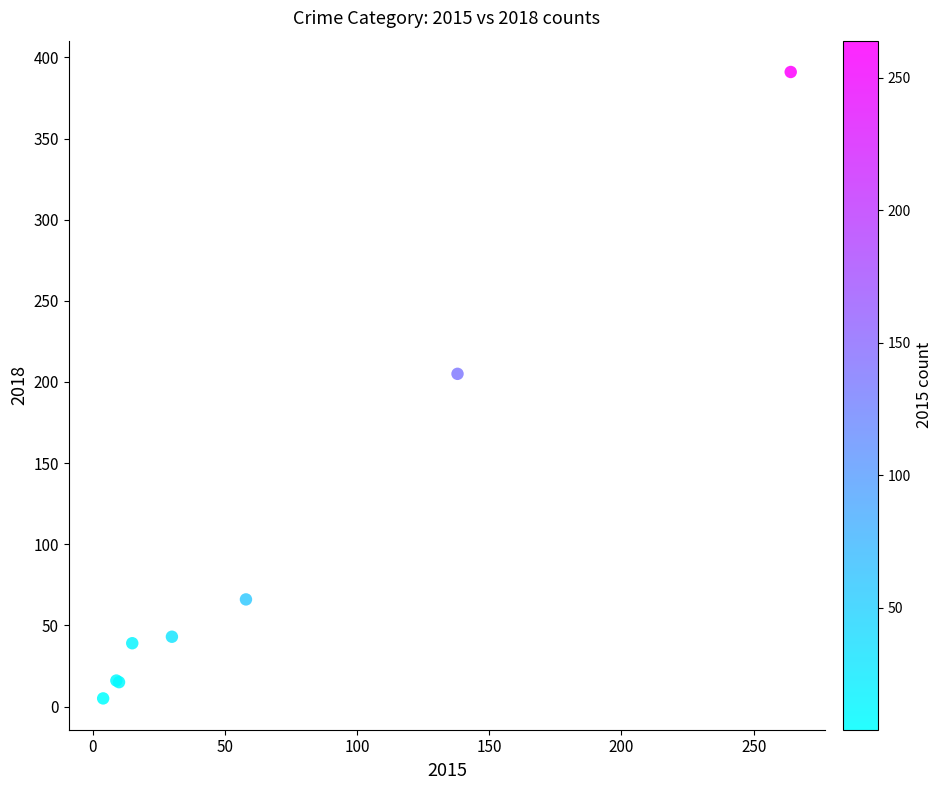

What Y value in the scatter plot is closest to 198?

205